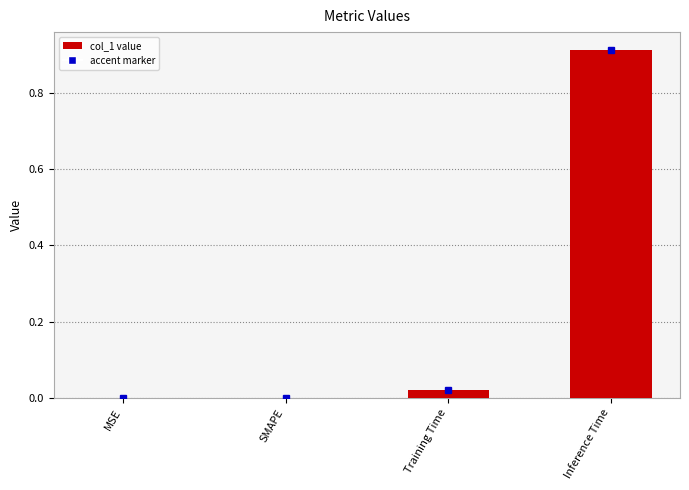

The value at Training Time is 0.0. True or false?

True